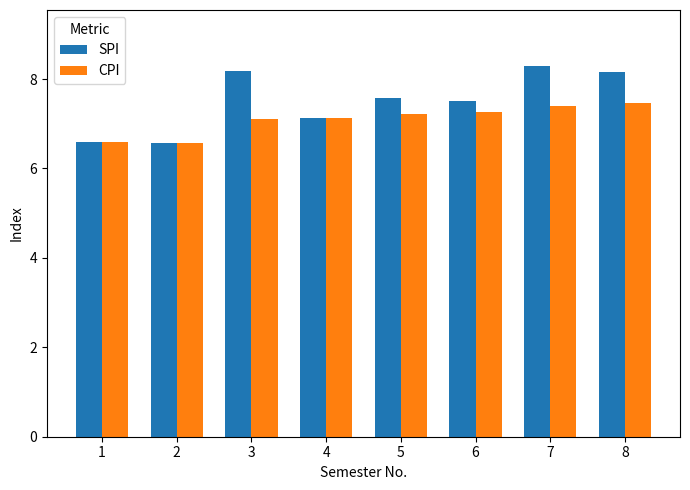

What is the total value across all series at 6?

14.8